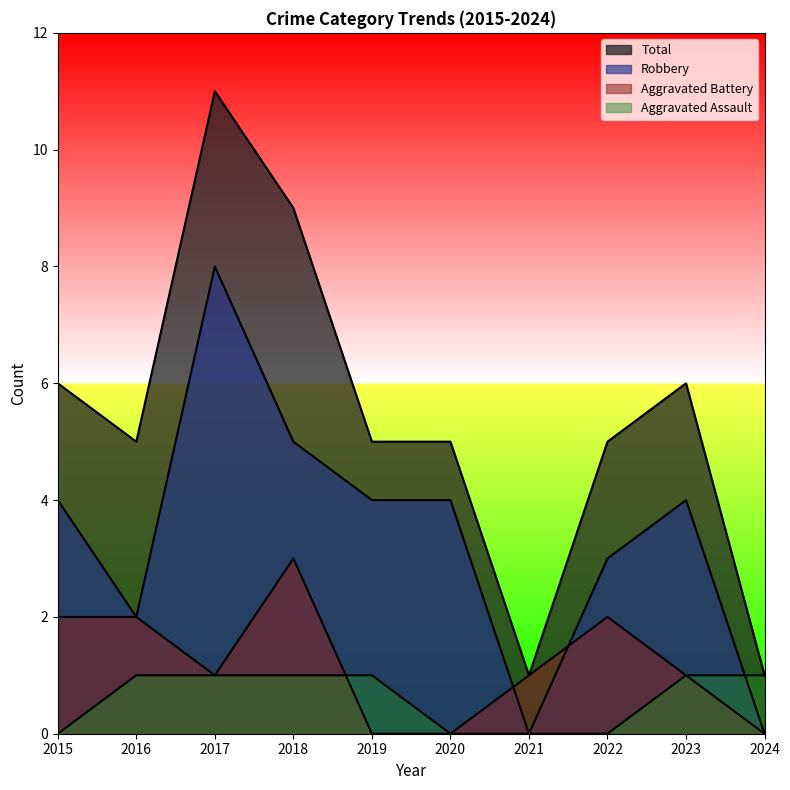

Is the value of Robbery at 2021 greater than the value of Total at 2015?

No